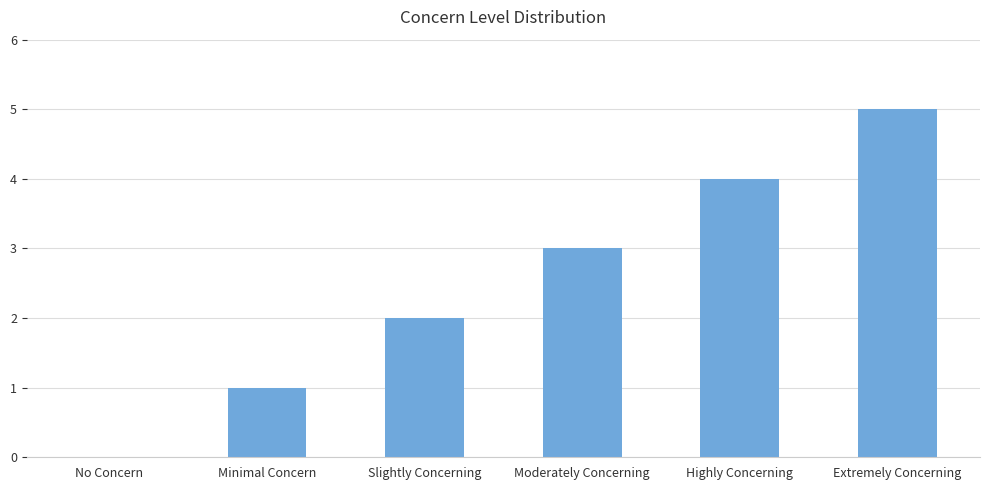

Is it true that the value at No Concern is 0?

True